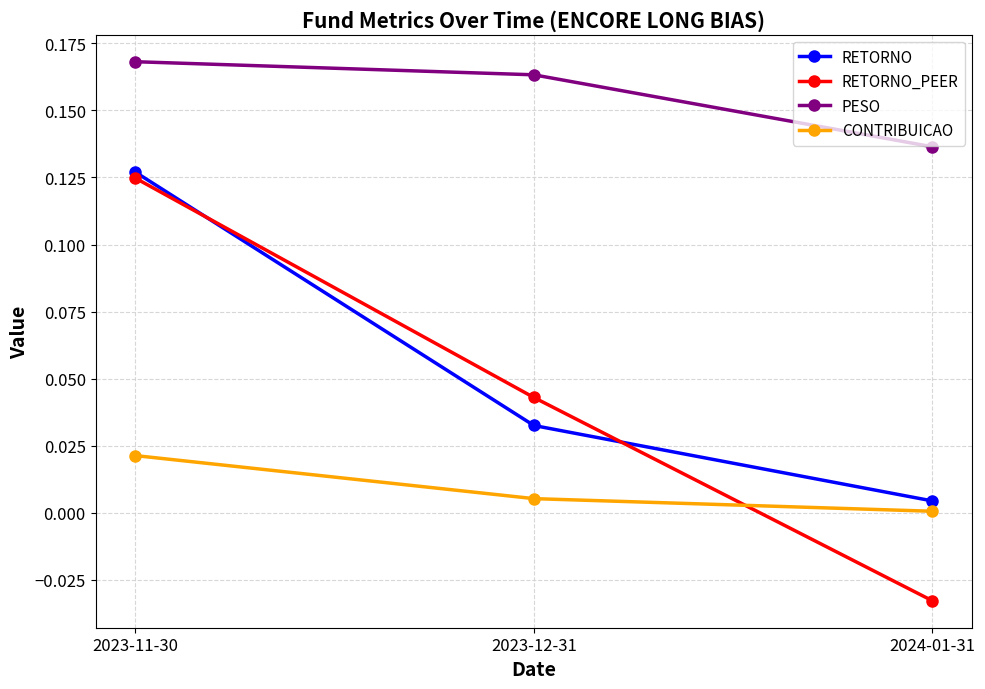

Is it true that CONTRIBUICAO equals 0.0 at 2023-11-30?

True